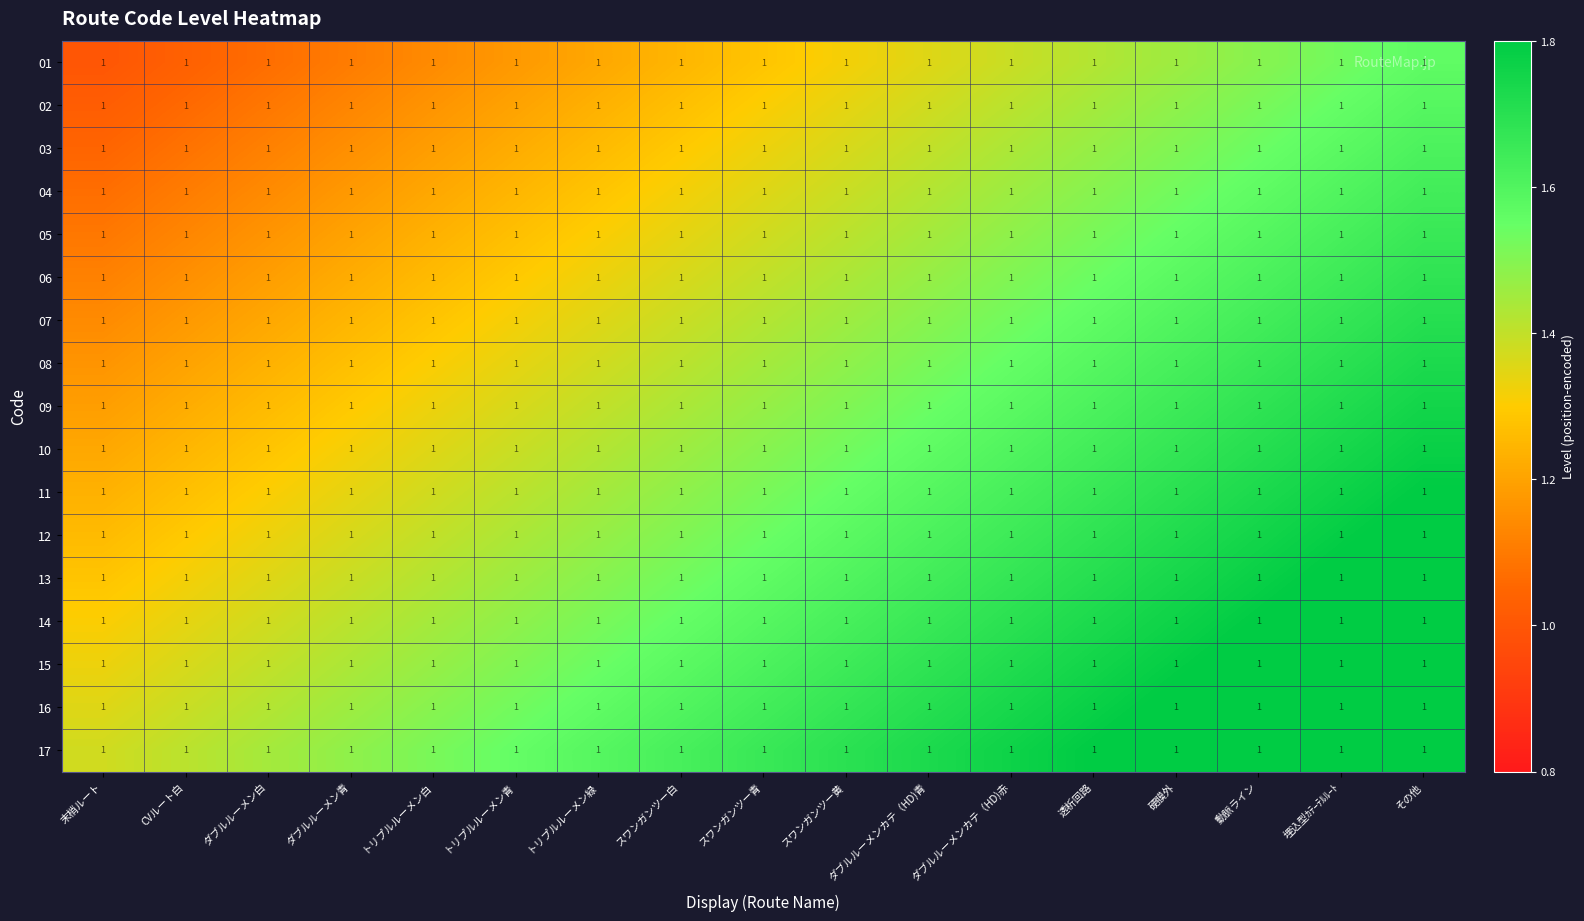

What is the spread (max minus min) of values at スワンガンツー青?

0.4